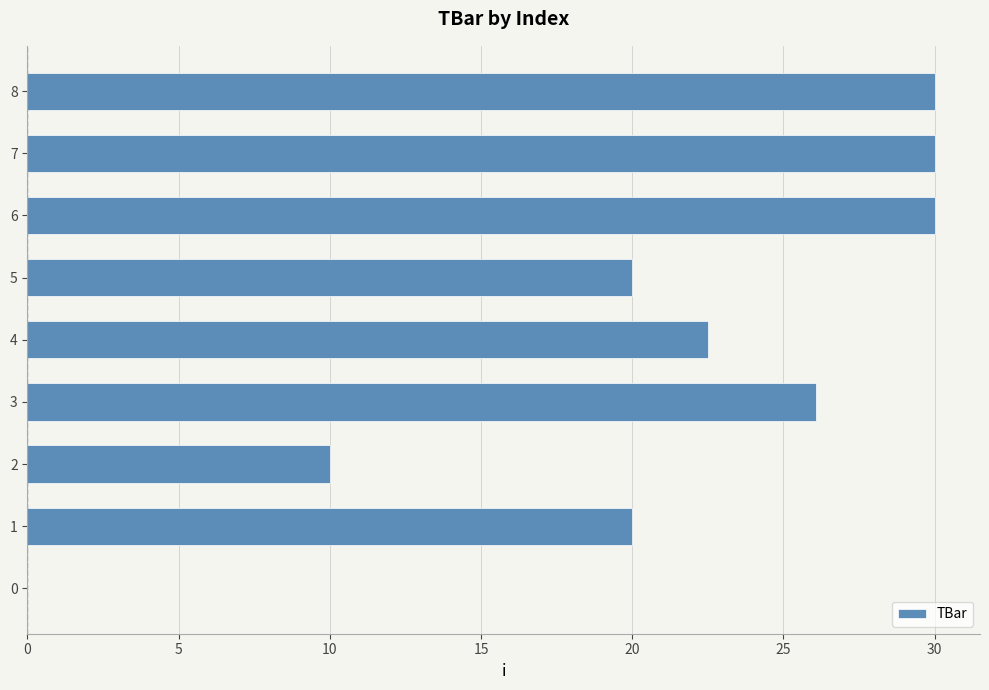

What is the maximum value shown in the chart?

30.0